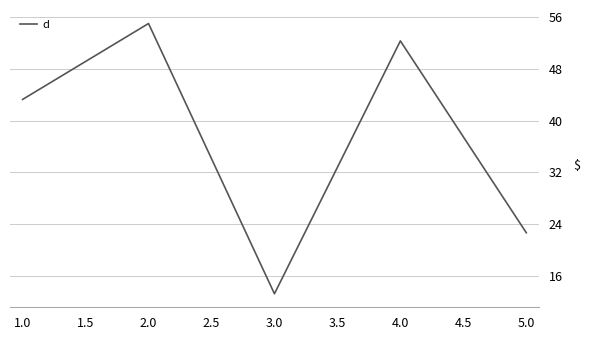

How many interior local valleys (lower than both neighbors) does the data have?

1